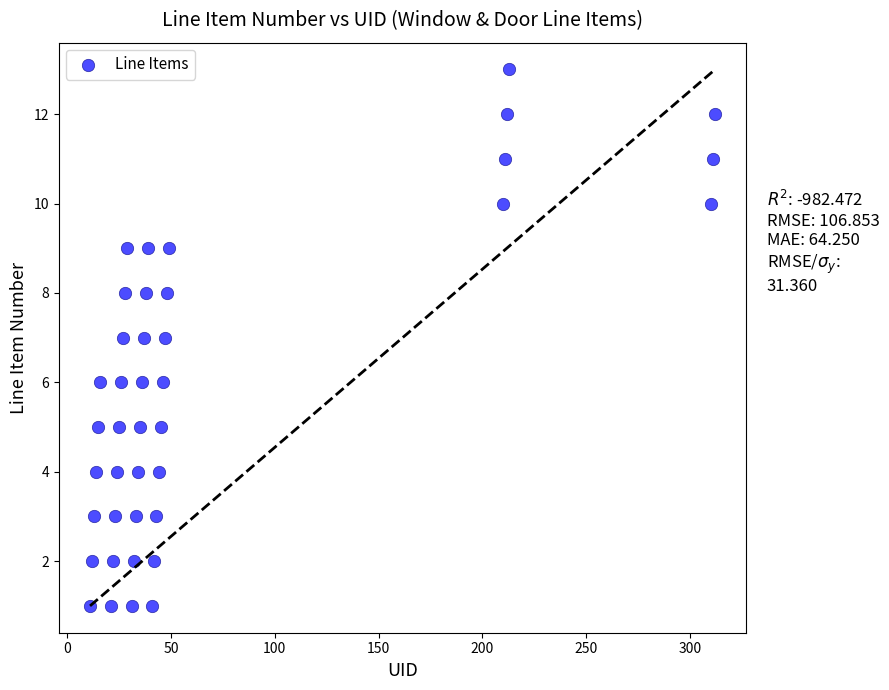

What is the range of X values (max minus min)?

301